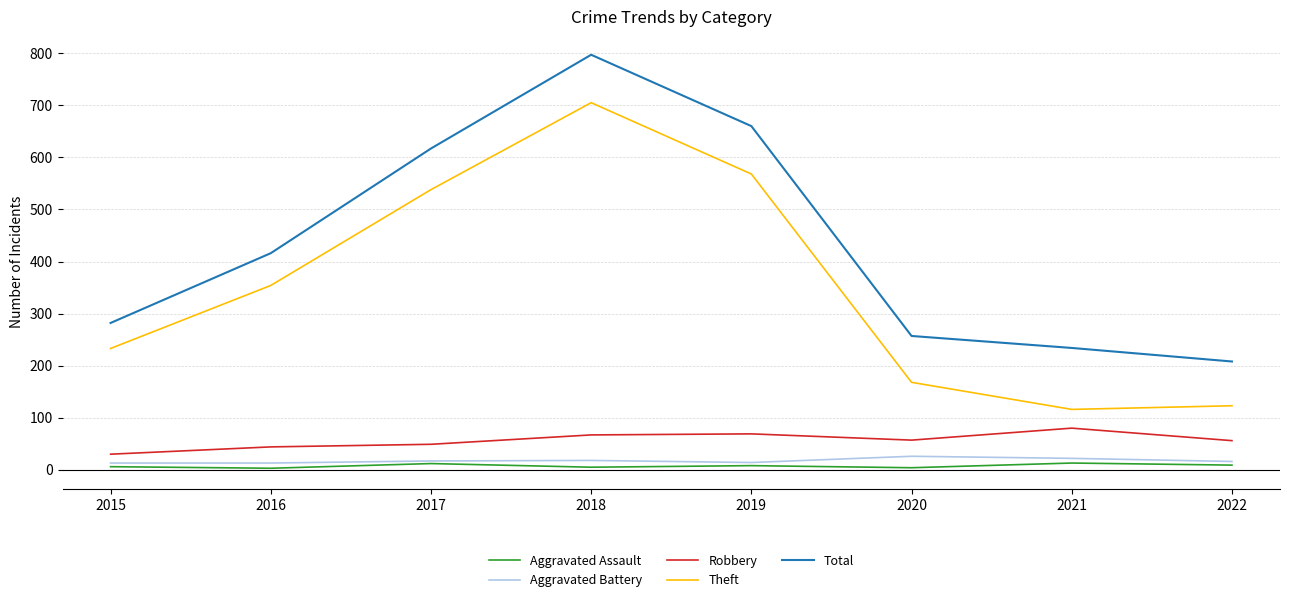

Where is the first local minimum for Theft?

2021